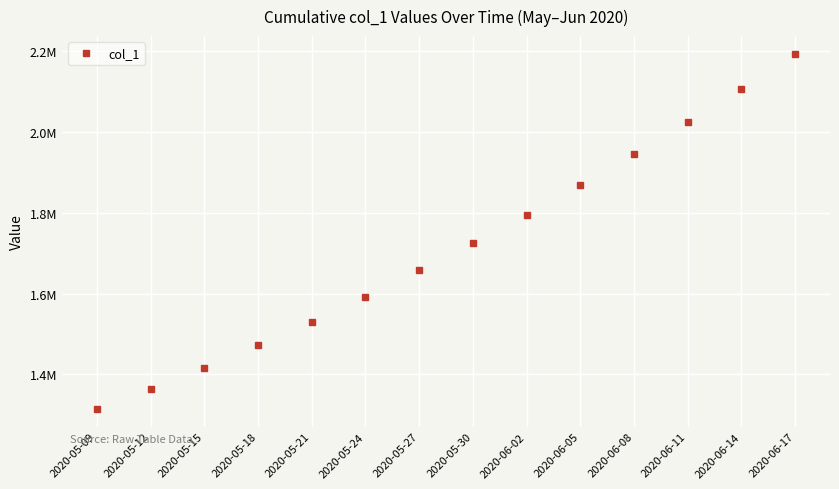

What is the ratio of the value at 2020-05-21 to the value at 2020-05-24?

1.0